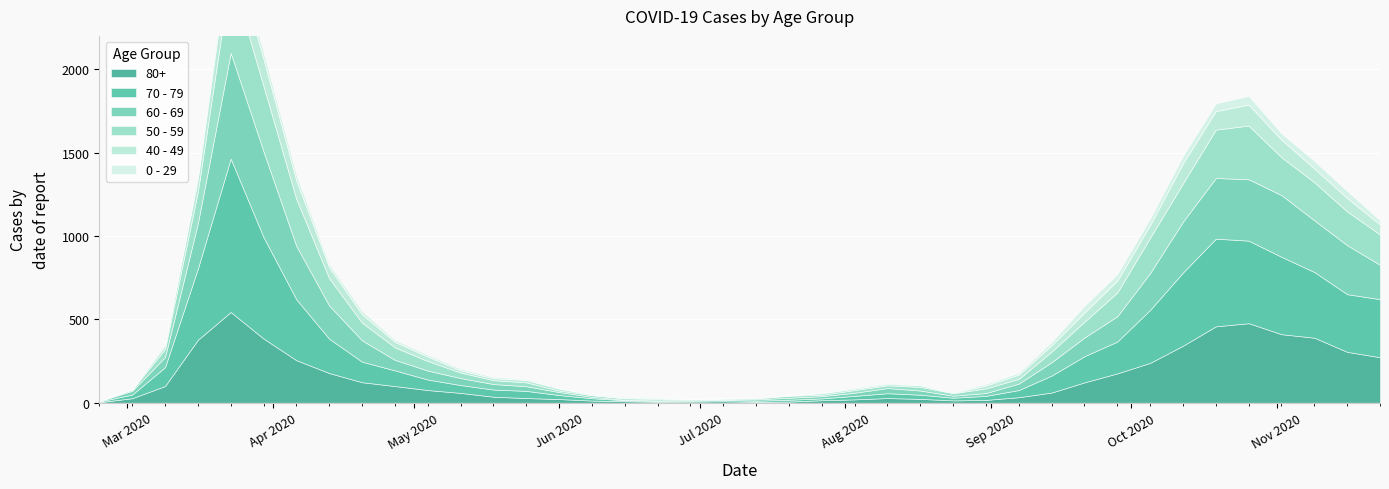

The value of 40 - 49 at 2020-10-26 is 41. True or false?

False